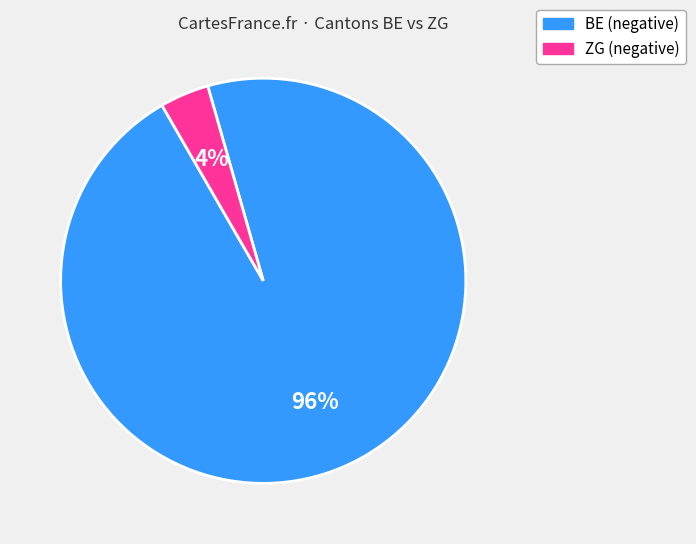

To the nearest percent, what is the average slice percentage?

50%